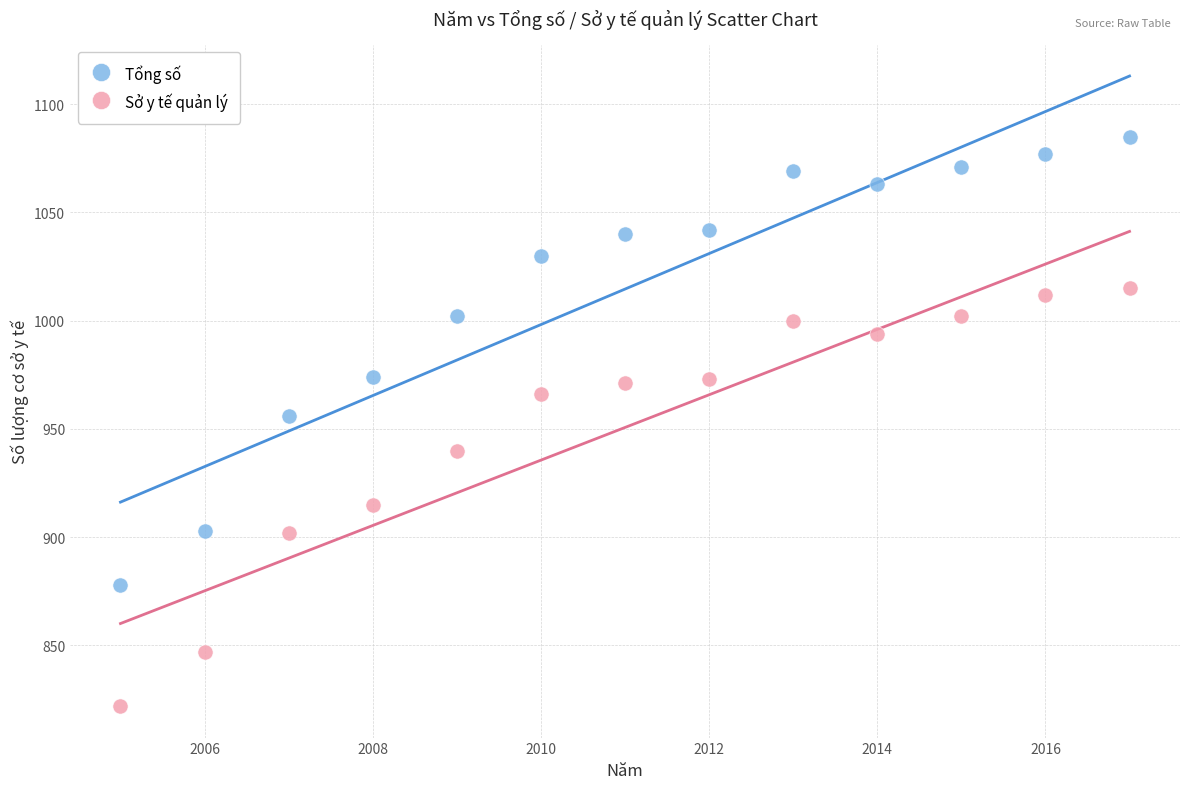

What are all the series names shown in the legend?

Tổng số, Sở y tế quản lý